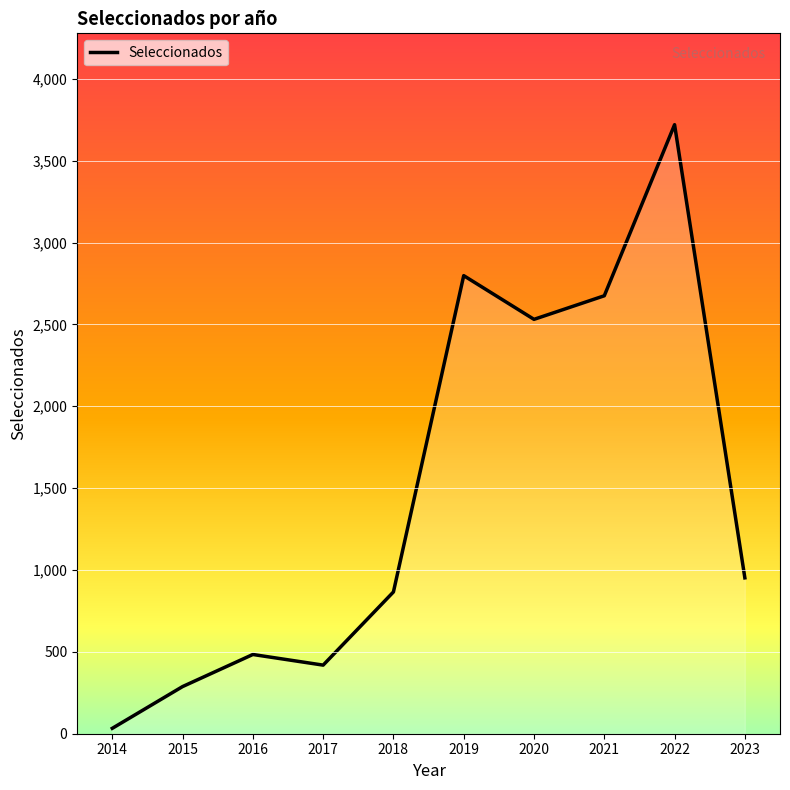

Reading left to right, transcribe all the data shown in this chart.

33	288	484	419	866	2798	2531	2675	3720	952